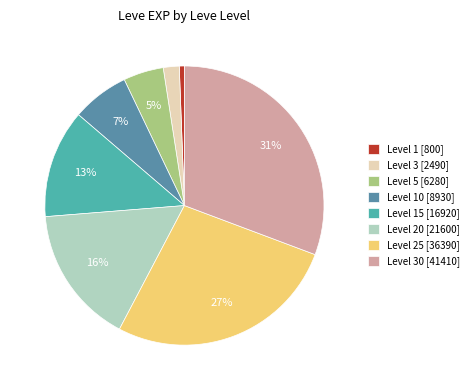

Which has a higher value, Level 1 [800] or Level 20 [21600]?

Level 20 [21600]